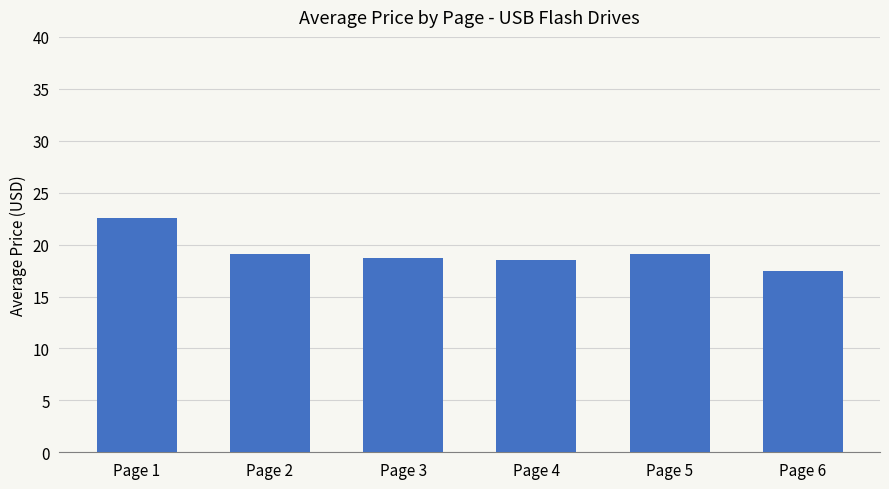

Are the bars grouped side by side (vs. stacked)?

No